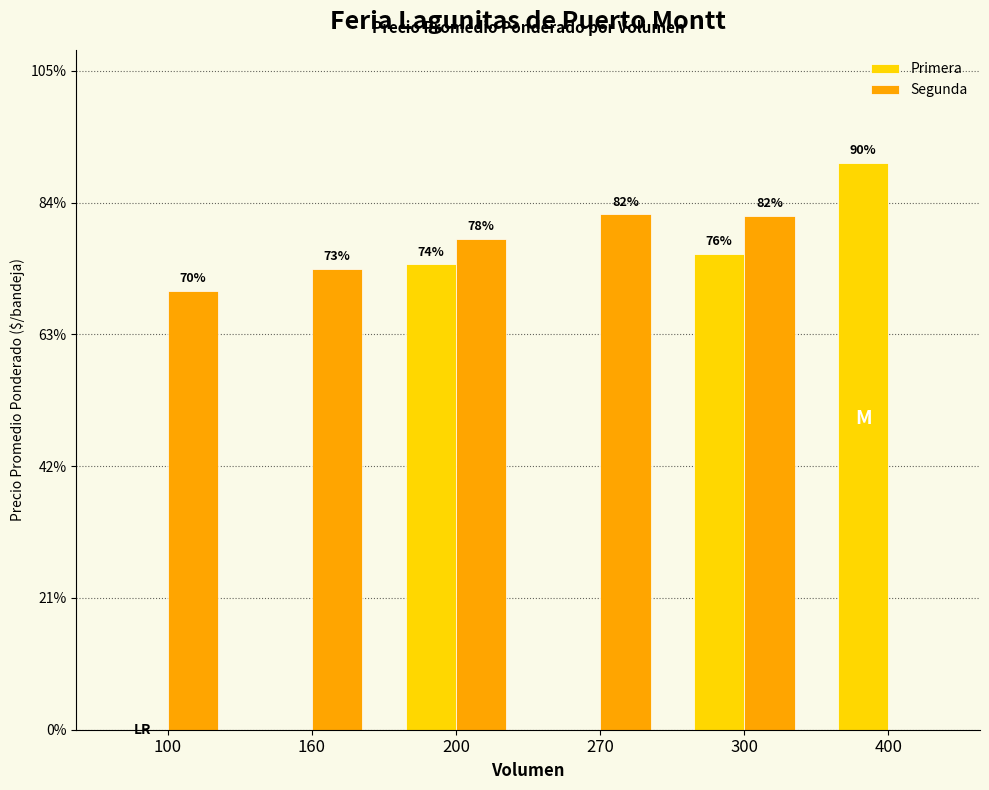

Does the chart contain stacked bars?

No